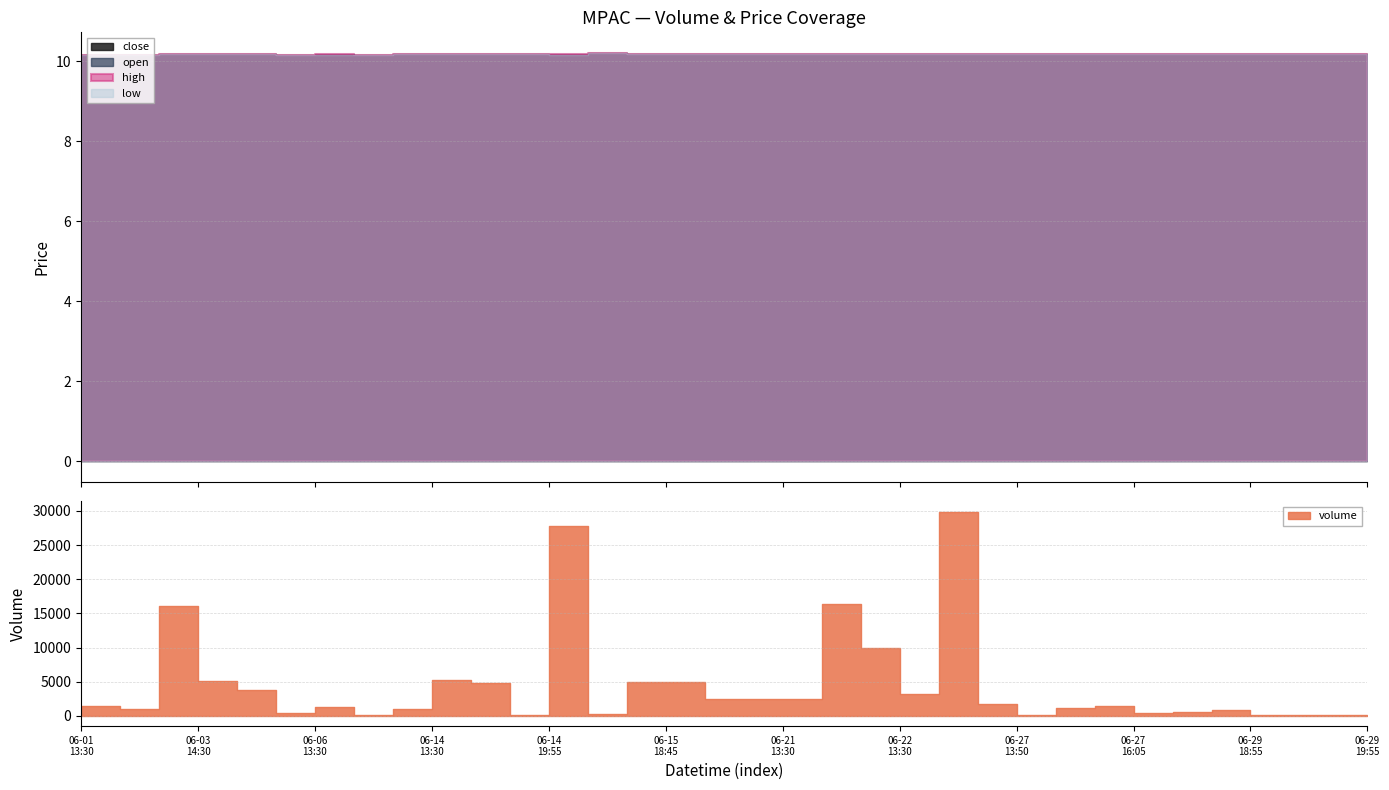

Reading left to right, what are all the values shown in this chart?

volume: 2022-06-01 13:30=1400.0	2022-06-01 16:15=1000.0	2022-06-03 14:10=16039.0	2022-06-03 14:30=5100.0	2022-06-03 14:50=3861.0	2022-06-03 16:40=400.0	2022-06-06 13:30=1309.0	2022-06-06 15:35=100.0	2022-06-07 19:25=989.0	2022-06-14 13:30=5250.0	2022-06-14 13:50=4750.0	2022-06-14 16:50=100.0	2022-06-14 19:55=27780.0	2022-06-15 13:30=346.0	2022-06-15 17:50=5000.0	2022-06-15 18:45=5000.0	2022-06-16 13:30=2500.0	2022-06-17 13:30=2500.0	2022-06-21 13:30=2500.0	2022-06-21 14:05=16401.0	2022-06-21 16:20=9903.0	2022-06-22 13:30=3200.0	2022-06-22 15:20=29898.0	2022-06-22 15:50=1800.0	2022-06-27 13:50=127.0	2022-06-27 13:55=1199.0	2022-06-27 15:30=1427.0	2022-06-27 16:05=497.0	2022-06-28 17:45=500.0	2022-06-29 18:40=800.0	2022-06-29 18:55=100.0	2022-06-29 19:25=100.0	2022-06-29 19:40=200.0	2022-06-29 19:55=200.0
open: 2022-06-01 13:30=10.2	2022-06-01 16:15=10.2	2022-06-03 14:10=10.2	2022-06-03 14:30=10.2	2022-06-03 14:50=10.2	2022-06-03 16:40=10.2	2022-06-06 13:30=10.2	2022-06-06 15:35=10.2	2022-06-07 19:25=10.2	2022-06-14 13:30=10.2	2022-06-14 13:50=10.2	2022-06-14 16:50=10.2	2022-06-14 19:55=10.2	2022-06-15 13:30=10.2	2022-06-15 17:50=10.2	2022-06-15 18:45=10.2	2022-06-16 13:30=10.2	2022-06-17 13:30=10.2	2022-06-21 13:30=10.2	2022-06-21 14:05=10.2	2022-06-21 16:20=10.2	2022-06-22 13:30=10.2	2022-06-22 15:20=10.2	2022-06-22 15:50=10.2	2022-06-27 13:50=10.2	2022-06-27 13:55=10.2	2022-06-27 15:30=10.2	2022-06-27 16:05=10.2	2022-06-28 17:45=10.2	2022-06-29 18:40=10.2	2022-06-29 18:55=10.2	2022-06-29 19:25=10.2	2022-06-29 19:40=10.2	2022-06-29 19:55=10.2
high: 2022-06-01 13:30=10.2	2022-06-01 16:15=10.2	2022-06-03 14:10=10.2	2022-06-03 14:30=10.2	2022-06-03 14:50=10.2	2022-06-03 16:40=10.2	2022-06-06 13:30=10.2	2022-06-06 15:35=10.2	2022-06-07 19:25=10.2	2022-06-14 13:30=10.2	2022-06-14 13:50=10.2	2022-06-14 16:50=10.2	2022-06-14 19:55=10.2	2022-06-15 13:30=10.2	2022-06-15 17:50=10.2	2022-06-15 18:45=10.2	2022-06-16 13:30=10.2	2022-06-17 13:30=10.2	2022-06-21 13:30=10.2	2022-06-21 14:05=10.2	2022-06-21 16:20=10.2	2022-06-22 13:30=10.2	2022-06-22 15:20=10.2	2022-06-22 15:50=10.2	2022-06-27 13:50=10.2	2022-06-27 13:55=10.2	2022-06-27 15:30=10.2	2022-06-27 16:05=10.2	2022-06-28 17:45=10.2	2022-06-29 18:40=10.2	2022-06-29 18:55=10.2	2022-06-29 19:25=10.2	2022-06-29 19:40=10.2	2022-06-29 19:55=10.2
low: 2022-06-01 13:30=10.2	2022-06-01 16:15=10.2	2022-06-03 14:10=10.2	2022-06-03 14:30=10.2	2022-06-03 14:50=10.2	2022-06-03 16:40=10.2	2022-06-06 13:30=10.2	2022-06-06 15:35=10.2	2022-06-07 19:25=10.2	2022-06-14 13:30=10.2	2022-06-14 13:50=10.2	2022-06-14 16:50=10.2	2022-06-14 19:55=10.2	2022-06-15 13:30=10.2	2022-06-15 17:50=10.2	2022-06-15 18:45=10.2	2022-06-16 13:30=10.2	2022-06-17 13:30=10.2	2022-06-21 13:30=10.2	2022-06-21 14:05=10.2	2022-06-21 16:20=10.2	2022-06-22 13:30=10.2	2022-06-22 15:20=10.2	2022-06-22 15:50=10.2	2022-06-27 13:50=10.2	2022-06-27 13:55=10.2	2022-06-27 15:30=10.2	2022-06-27 16:05=10.2	2022-06-28 17:45=10.2	2022-06-29 18:40=10.2	2022-06-29 18:55=10.2	2022-06-29 19:25=10.2	2022-06-29 19:40=10.2	2022-06-29 19:55=10.2
close: 2022-06-01 13:30=10.2	2022-06-01 16:15=10.2	2022-06-03 14:10=10.2	2022-06-03 14:30=10.2	2022-06-03 14:50=10.2	2022-06-03 16:40=10.2	2022-06-06 13:30=10.2	2022-06-06 15:35=10.2	2022-06-07 19:25=10.2	2022-06-14 13:30=10.2	2022-06-14 13:50=10.2	2022-06-14 16:50=10.2	2022-06-14 19:55=10.2	2022-06-15 13:30=10.2	2022-06-15 17:50=10.2	2022-06-15 18:45=10.2	2022-06-16 13:30=10.2	2022-06-17 13:30=10.2	2022-06-21 13:30=10.2	2022-06-21 14:05=10.2	2022-06-21 16:20=10.2	2022-06-22 13:30=10.2	2022-06-22 15:20=10.2	2022-06-22 15:50=10.2	2022-06-27 13:50=10.2	2022-06-27 13:55=10.2	2022-06-27 15:30=10.2	2022-06-27 16:05=10.2	2022-06-28 17:45=10.2	2022-06-29 18:40=10.2	2022-06-29 18:55=10.2	2022-06-29 19:25=10.2	2022-06-29 19:40=10.2	2022-06-29 19:55=10.2